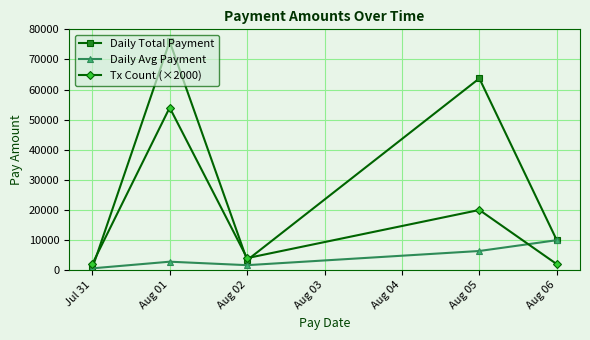

At which label does Tx Count (×2000) first exceed 4000?

Aug 01